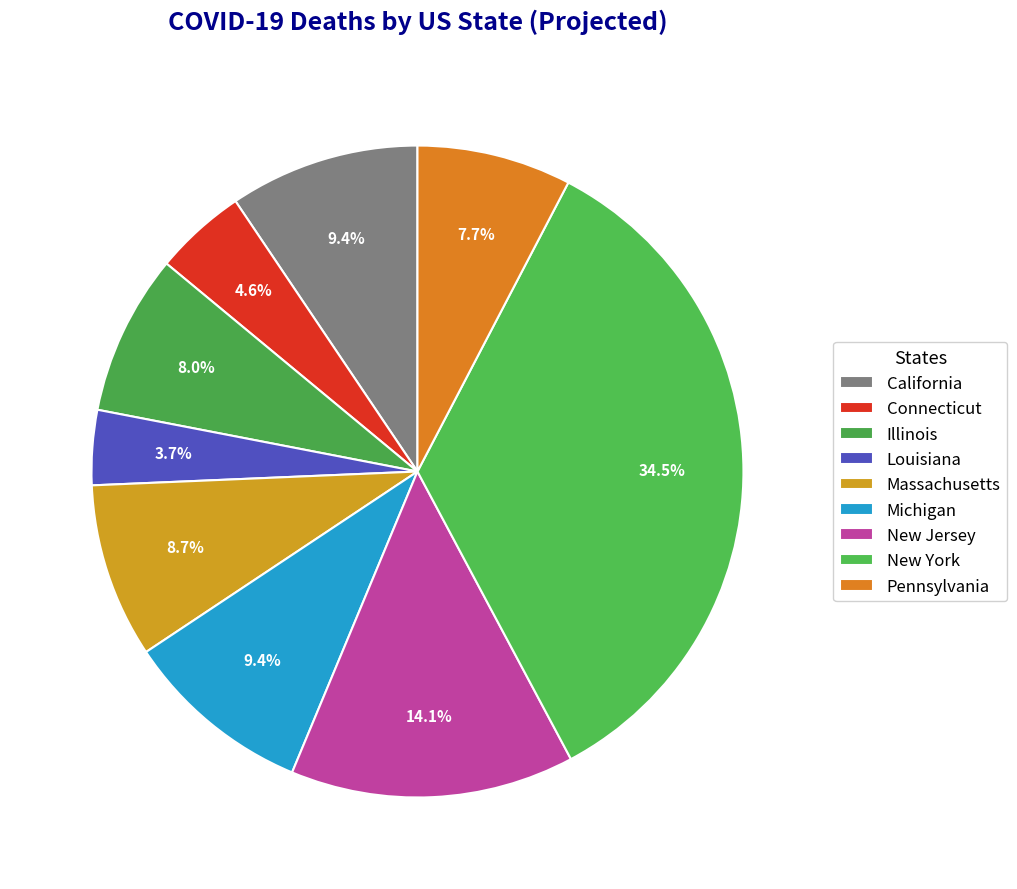

How many slices are in this pie chart?

9